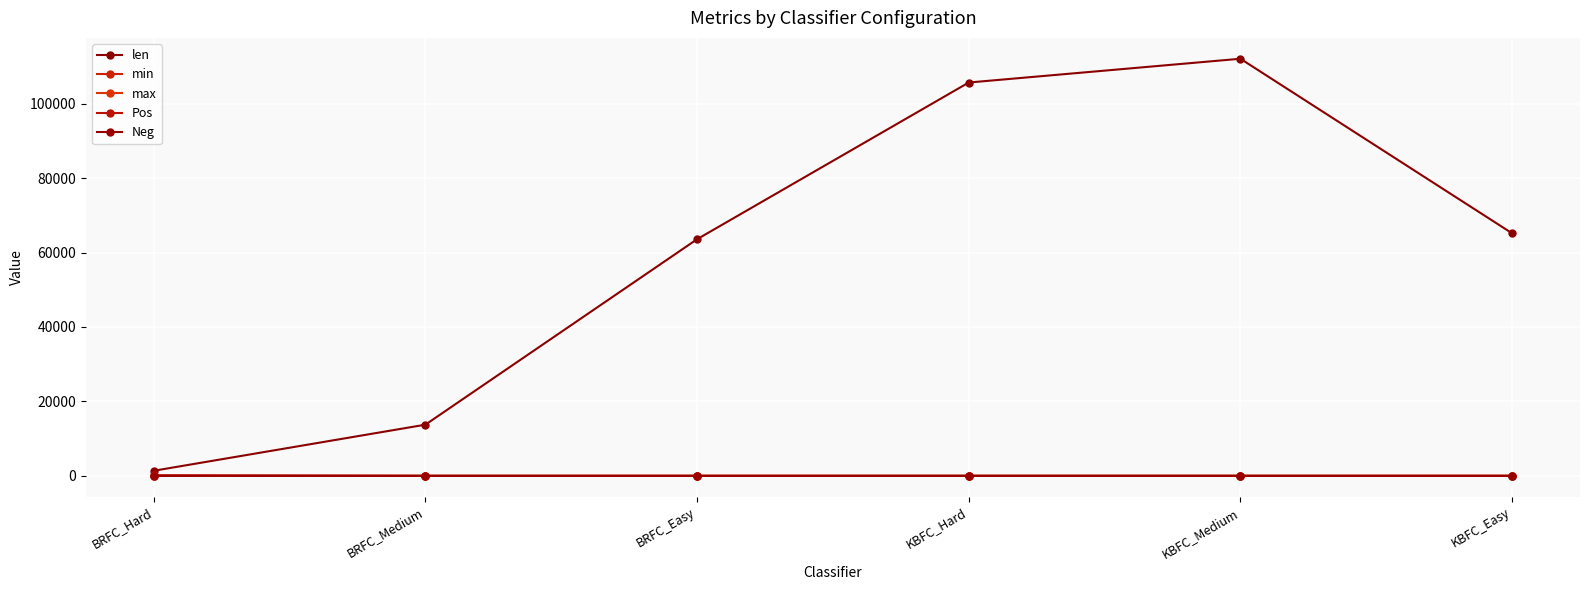

Rank the categories by Pos value from lowest to highest.

BRFC_Medium, KBFC_Hard, KBFC_Medium, BRFC_Easy, KBFC_Easy, BRFC_Hard